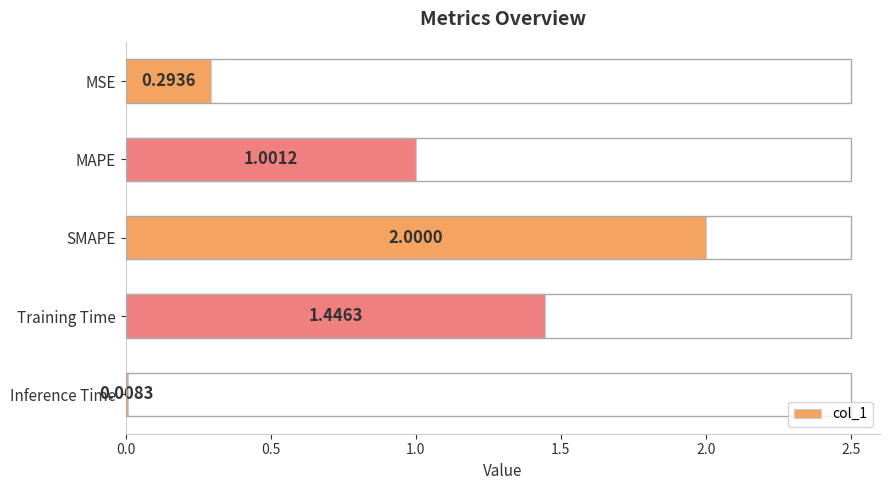

What is the sum of all values?

4.7